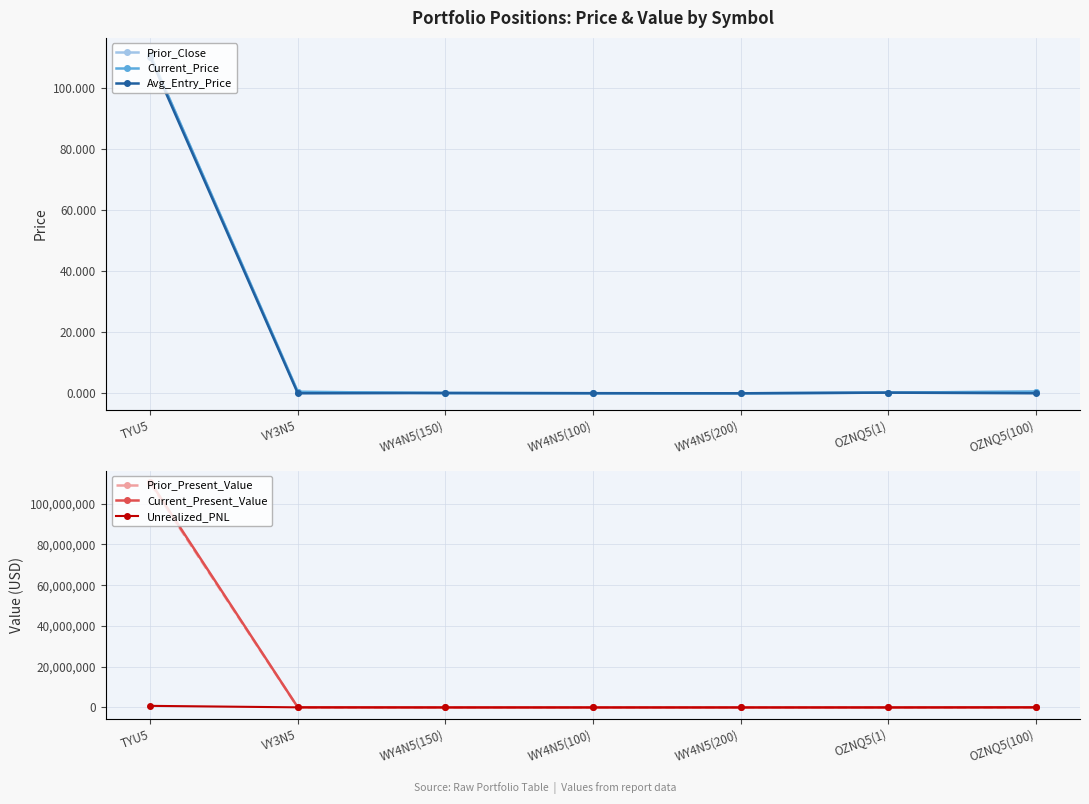

How many intersections are there between Prior_Close and Unrealized_PNL?

2